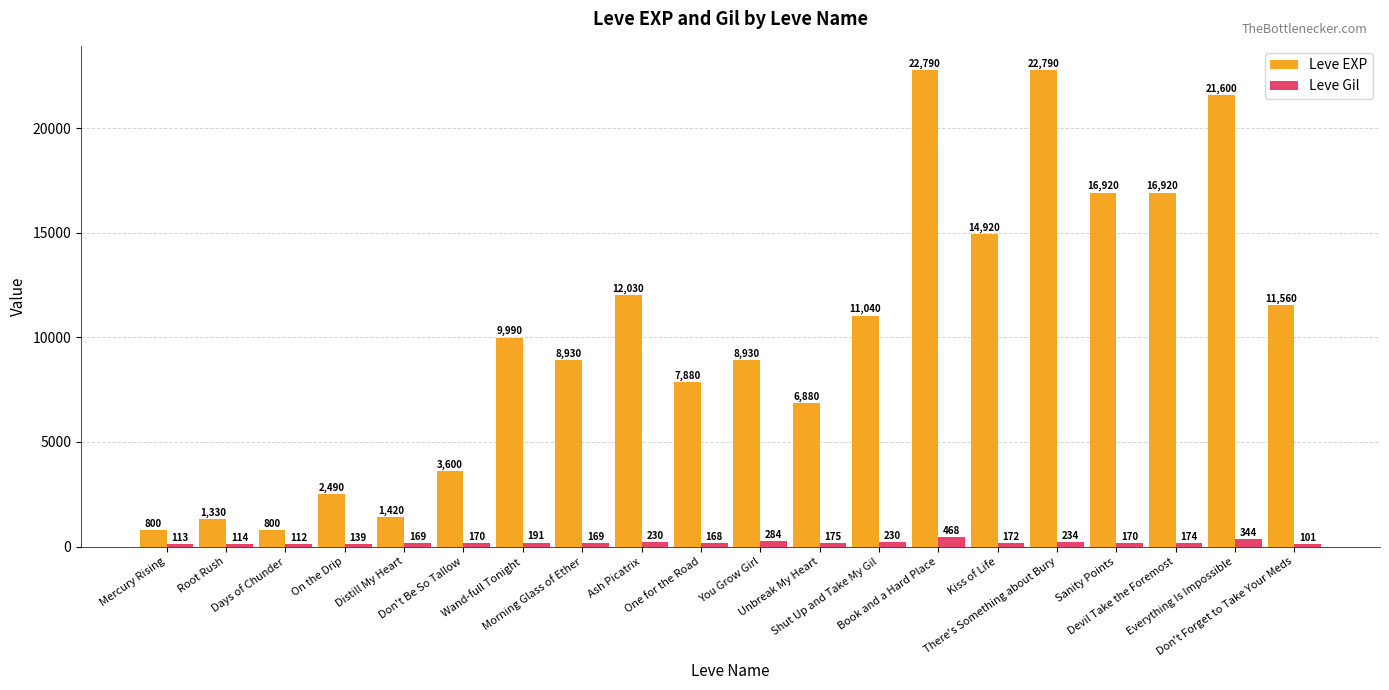

List the series in order of their overall mean, lowest first.

Leve Gil, Leve EXP